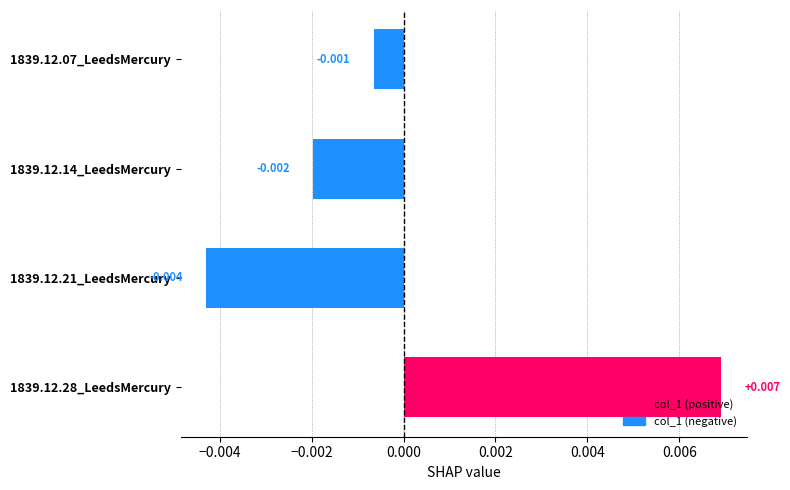

How many negative values are there?

3